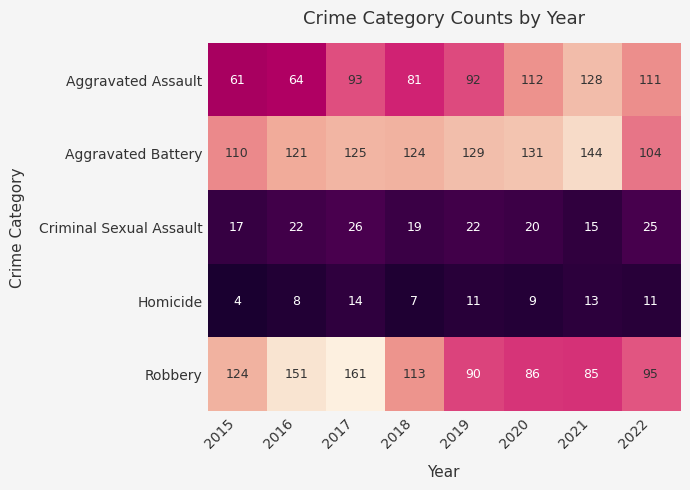

Rank the series by their maximum value, from highest to lowest.

Robbery, Aggravated Battery, Aggravated Assault, Criminal Sexual Assault, Homicide